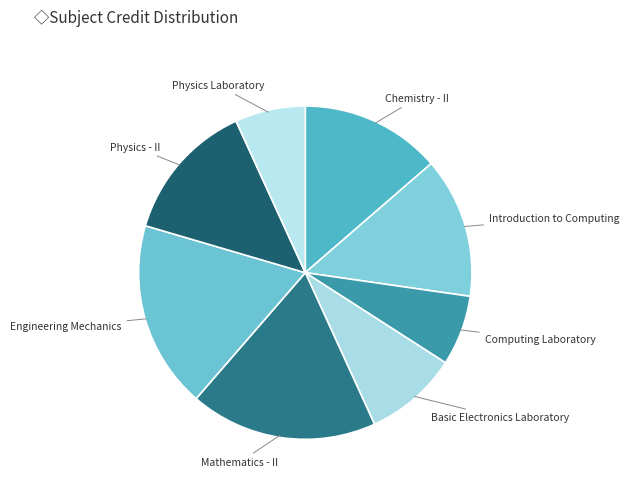

How many segments does this pie chart have?

8